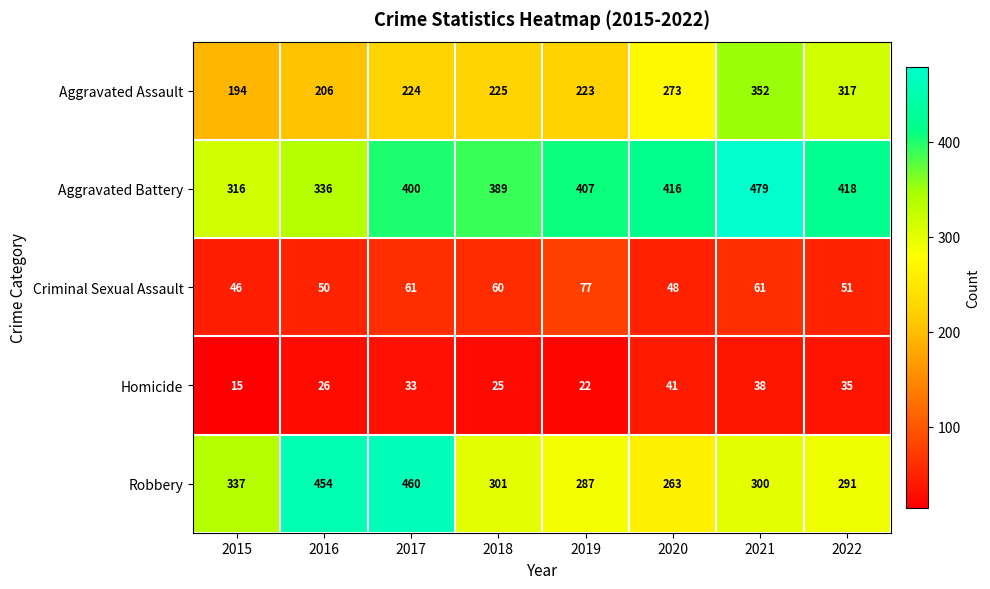

What is the sum of all Aggravated Battery values?

3161